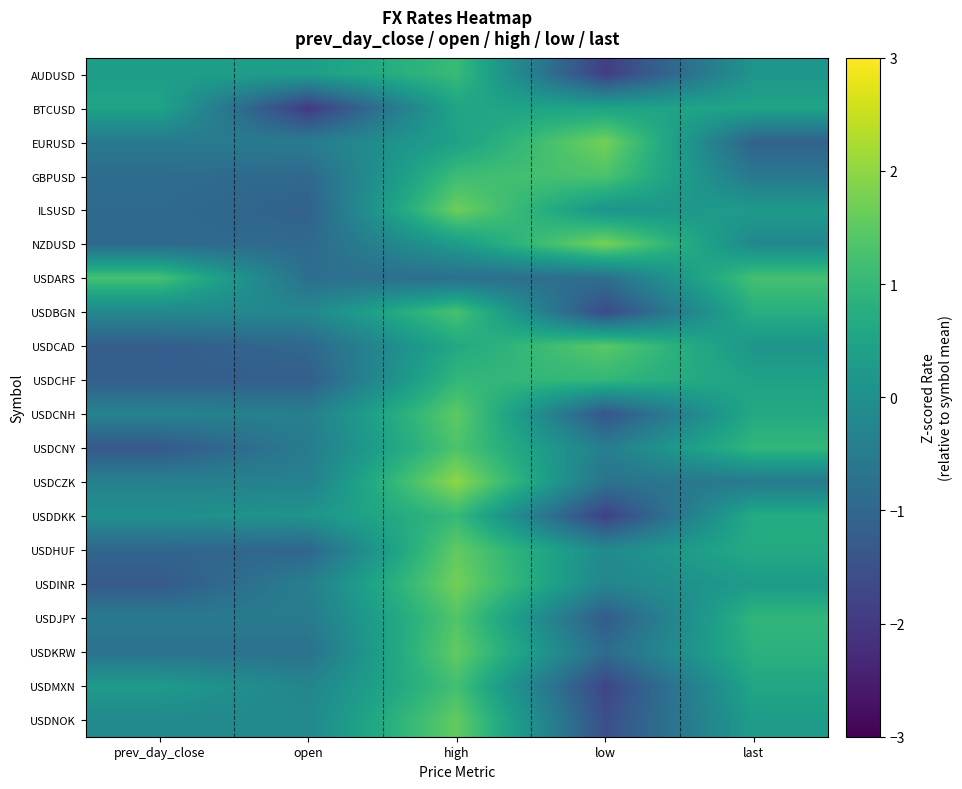

Reading right to left, transcribe all the data shown in this chart.

AUDUSD: last=0.1	low=-1.9	high=1.1	open=0.4	prev_day_close=0.4
BTCUSD: last=0.5	low=0.5	high=0.5	open=-2.0	prev_day_close=0.5
EURUSD: last=-1.1	low=1.7	high=0.4	open=-0.5	prev_day_close=-0.5
GBPUSD: last=-0.6	low=1.3	high=1.1	open=-1.0	prev_day_close=-0.9
ILSUSD: last=0.3	low=0.1	high=1.7	open=-1.1	prev_day_close=-0.9
NZDUSD: last=-0.2	low=1.8	high=0.3	open=-0.9	prev_day_close=-0.9
USDARS: last=1.2	low=-0.8	high=-0.8	open=-0.8	prev_day_close=1.2
USDBGN: last=0.8	low=-1.7	high=1.3	open=-0.2	prev_day_close=-0.2
USDCAD: last=0.1	low=1.5	high=0.6	open=-1.0	prev_day_close=-1.2
USDCHF: last=0.5	low=1.0	high=1.0	open=-1.2	prev_day_close=-1.2
USDCNH: last=0.6	low=-1.4	high=1.5	open=-0.4	prev_day_close=-0.3
USDCNY: last=1.0	low=-0.4	high=1.3	open=-0.5	prev_day_close=-1.3
USDCZK: last=-0.5	low=-0.7	high=2.0	open=-0.4	prev_day_close=-0.4
USDDKK: last=0.7	low=-1.9	high=1.0	open=0.1	prev_day_close=-0.0
USDHUF: last=0.7	low=-0.2	high=1.5	open=-1.0	prev_day_close=-1.0
USDINR: last=0.3	low=-0.3	high=1.7	open=-0.4	prev_day_close=-1.3
USDJPY: last=1.0	low=-1.3	high=1.4	open=-0.5	prev_day_close=-0.5
USDKRW: last=0.8	low=-0.9	high=1.6	open=-0.8	prev_day_close=-0.7
USDMXN: last=0.6	low=-1.8	high=1.2	open=-0.3	prev_day_close=0.3
USDNOK: last=0.3	low=-1.6	high=1.6	open=-0.2	prev_day_close=-0.2